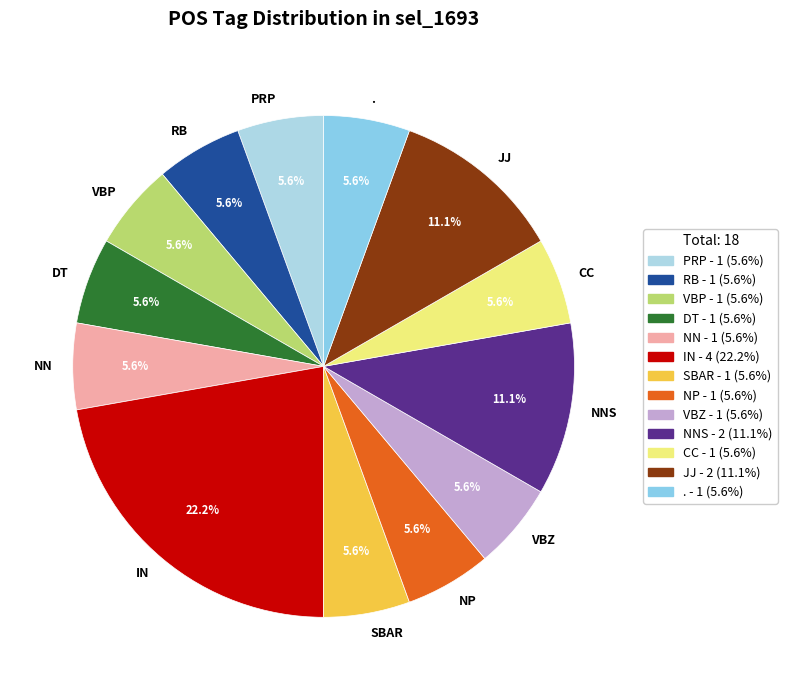

Approximately how many times larger is the value at NN compared to NP?

1.0